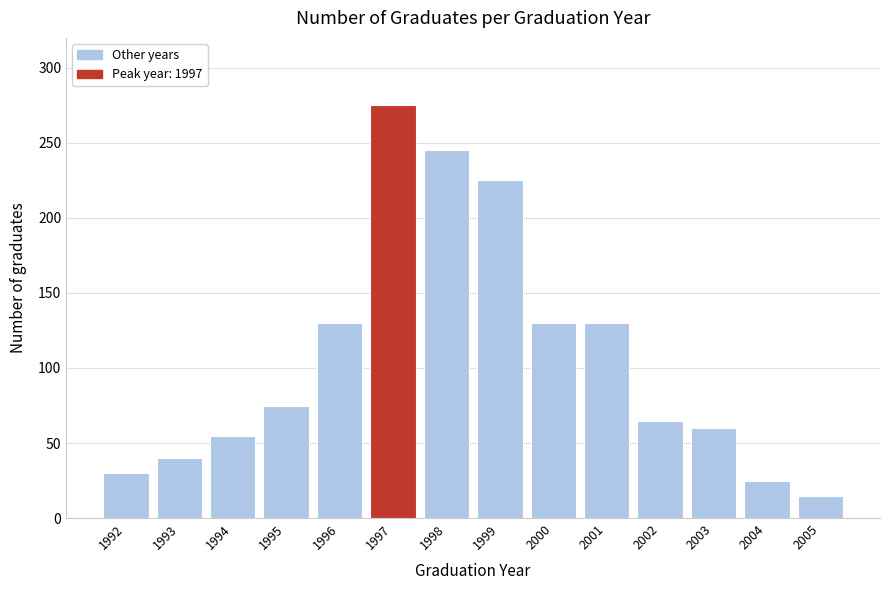

Reading right to left, extract all data points from this chart.

15	25	60	65	130	130	225	245	275	130	75	55	40	30